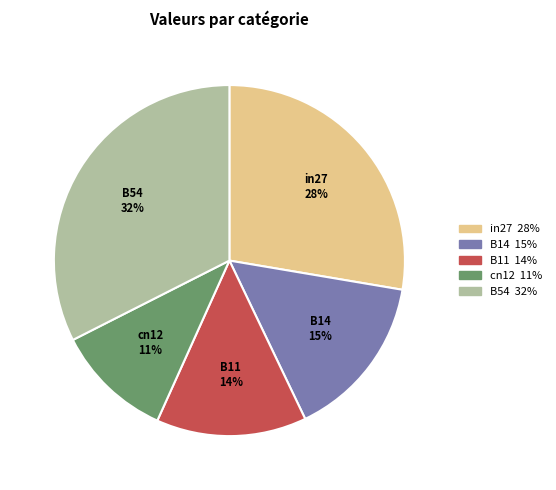

Do B54 and in27 together represent more than half of the pie?

Yes